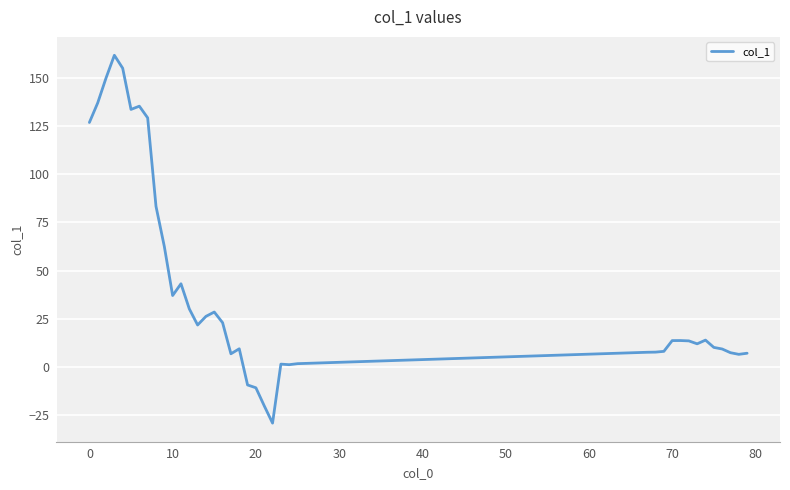

How many negative values are there?

4